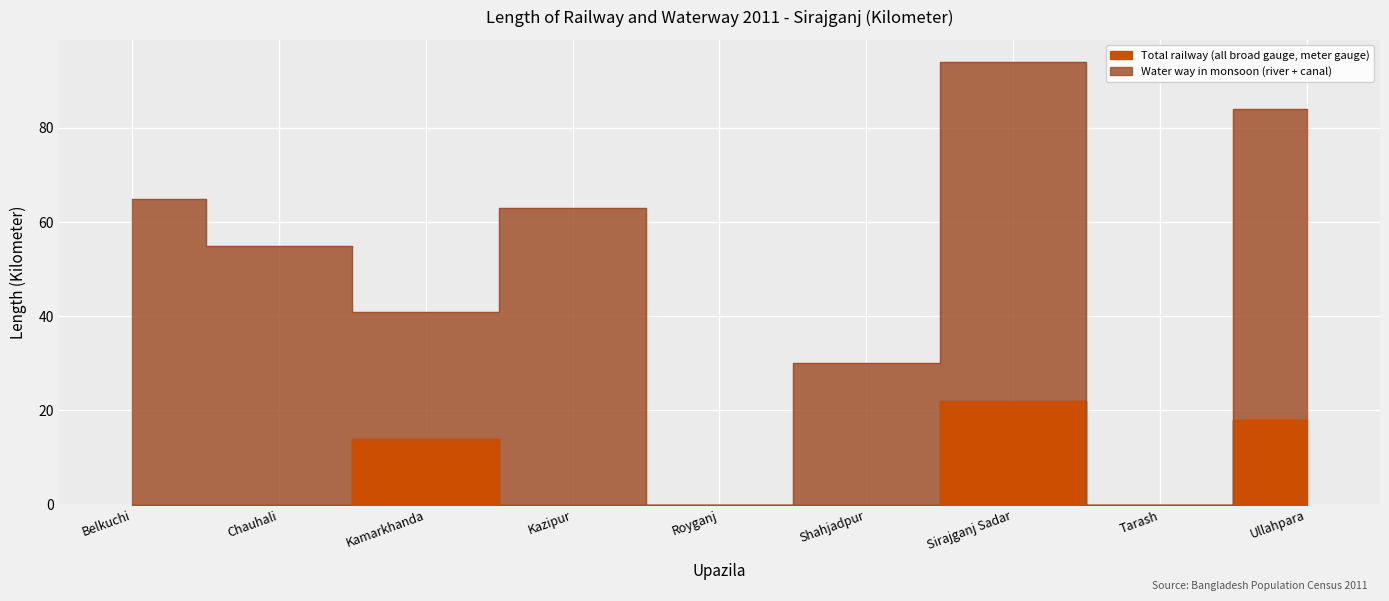

Where is the first local minimum?

Tarash